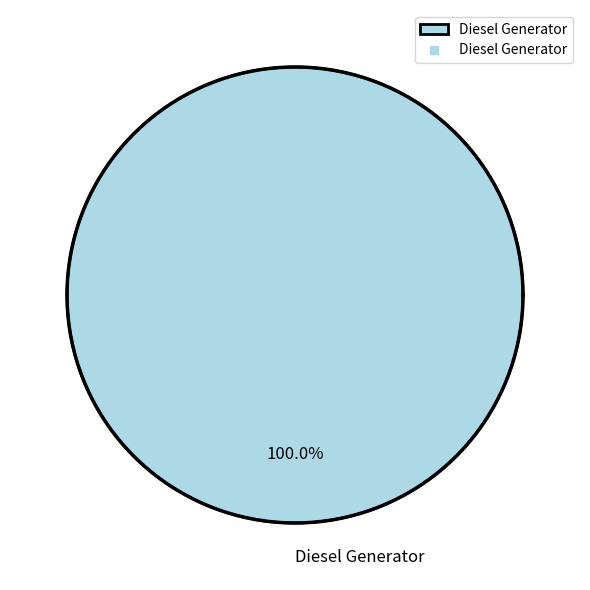

Which category has the biggest portion of the pie?

Diesel Generator